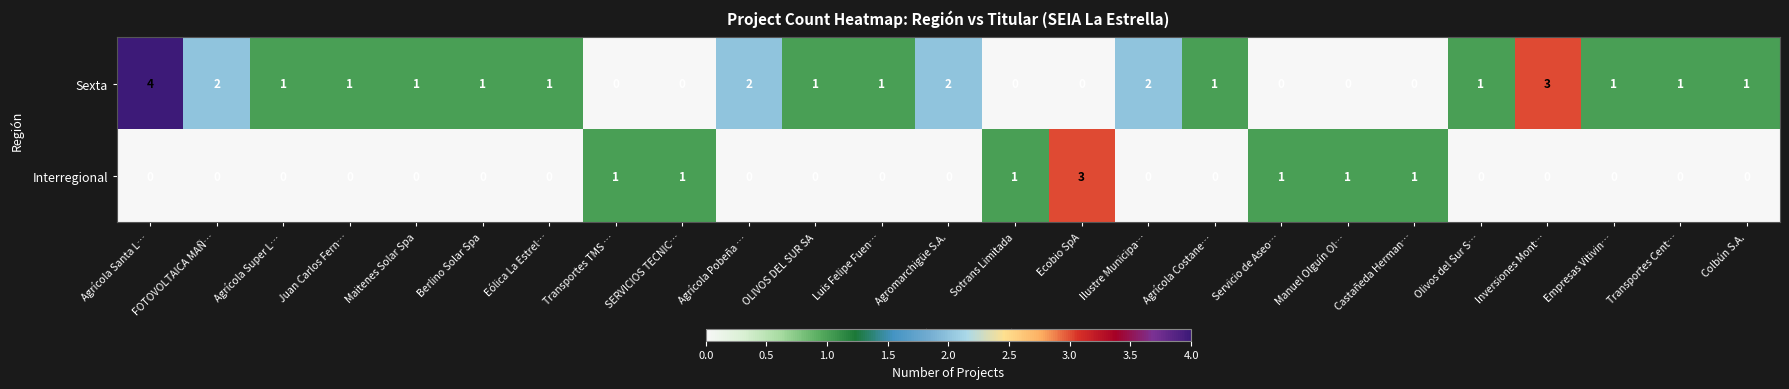

List the series in order of their peak value, lowest first.

Interregional, Sexta